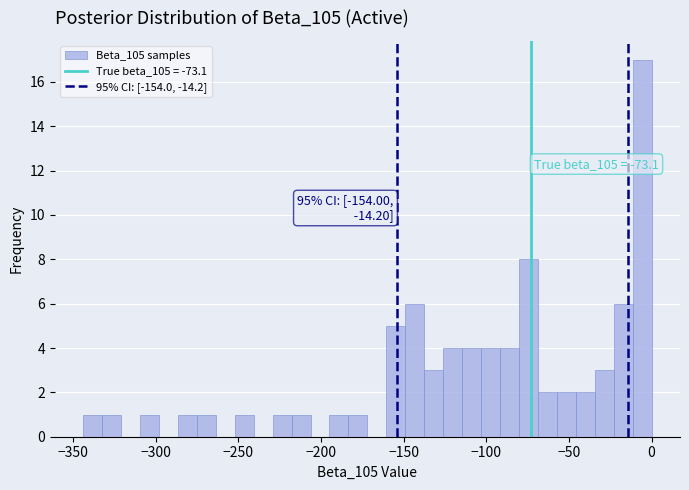

Read against the x-axis, roughly where is the centre of the tallest bar?

-5